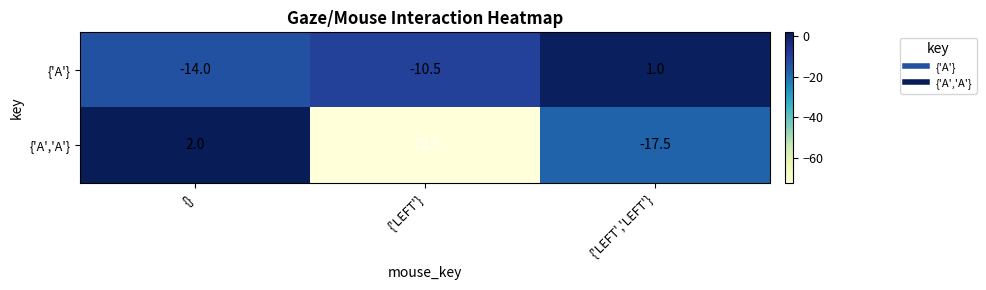

At which label is {'A','A'} closest to -35?

{'LEFT','LEFT'}